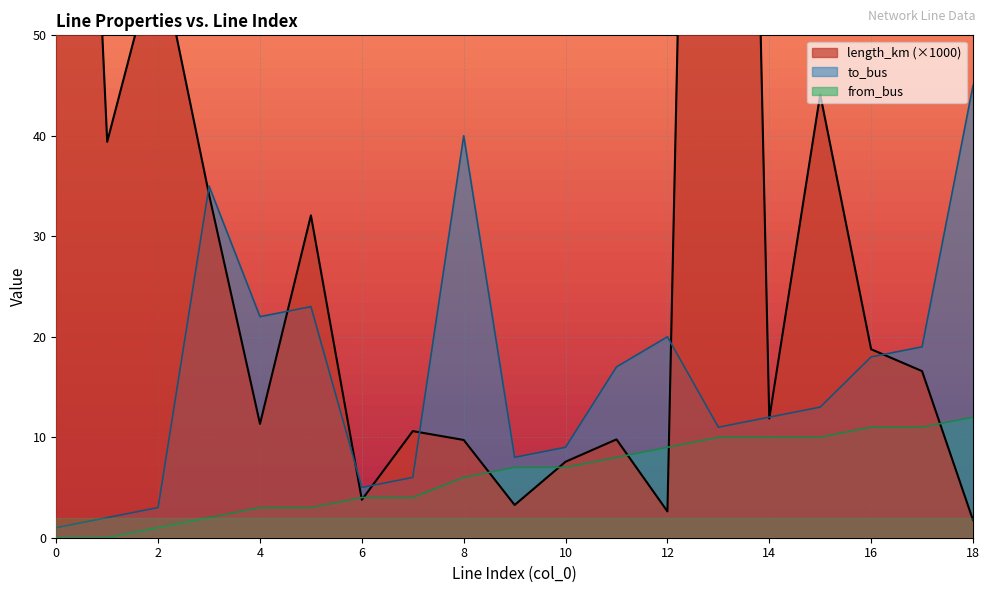

True or false: from_bus and to_bus cross at least once.

False